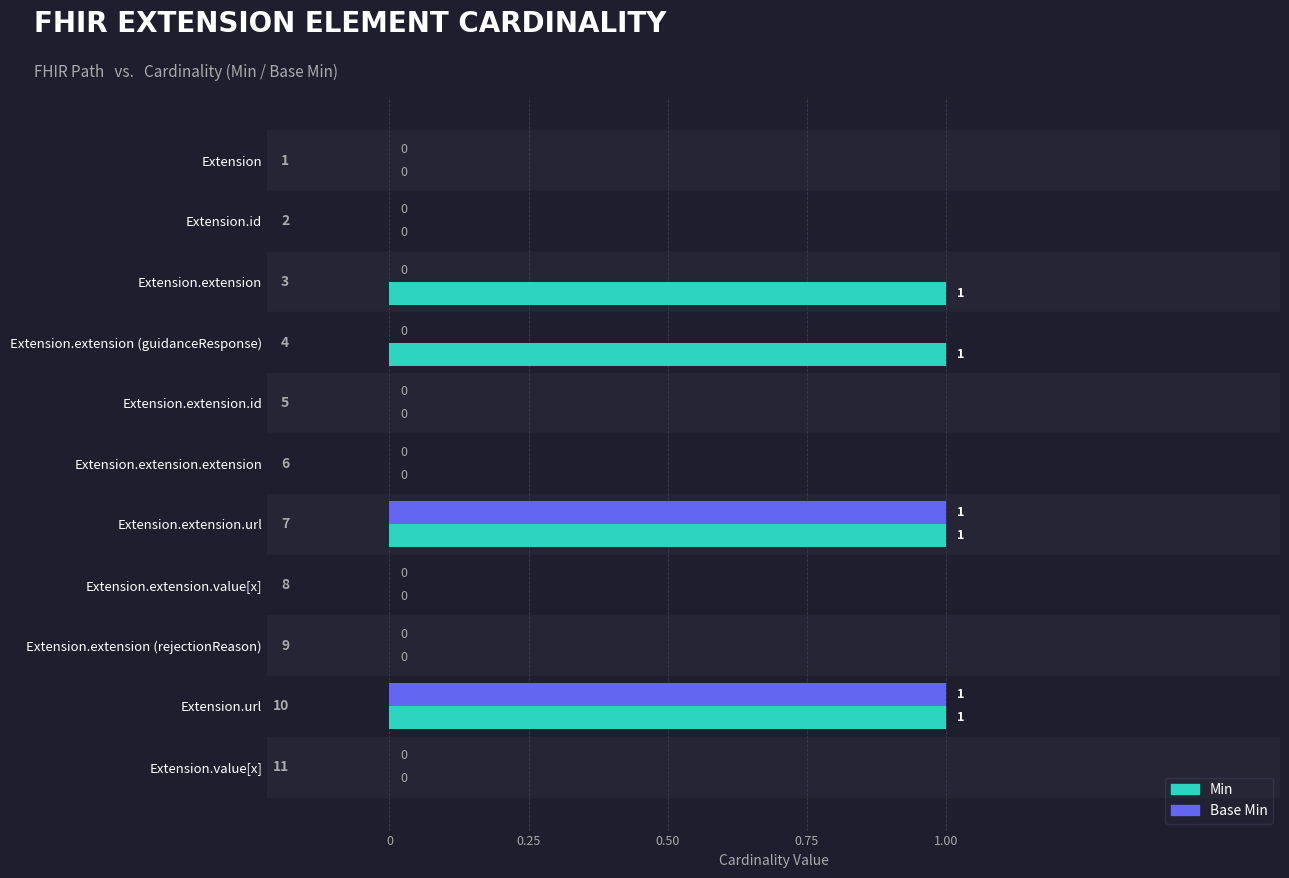

How many Base Min values are between 0 and 1?

11